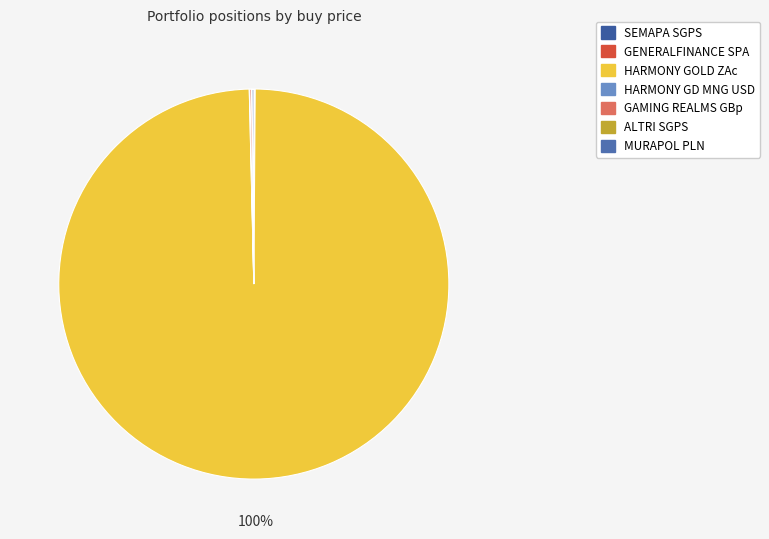

Which slice is the largest?

HARMONY GOLD ZAc